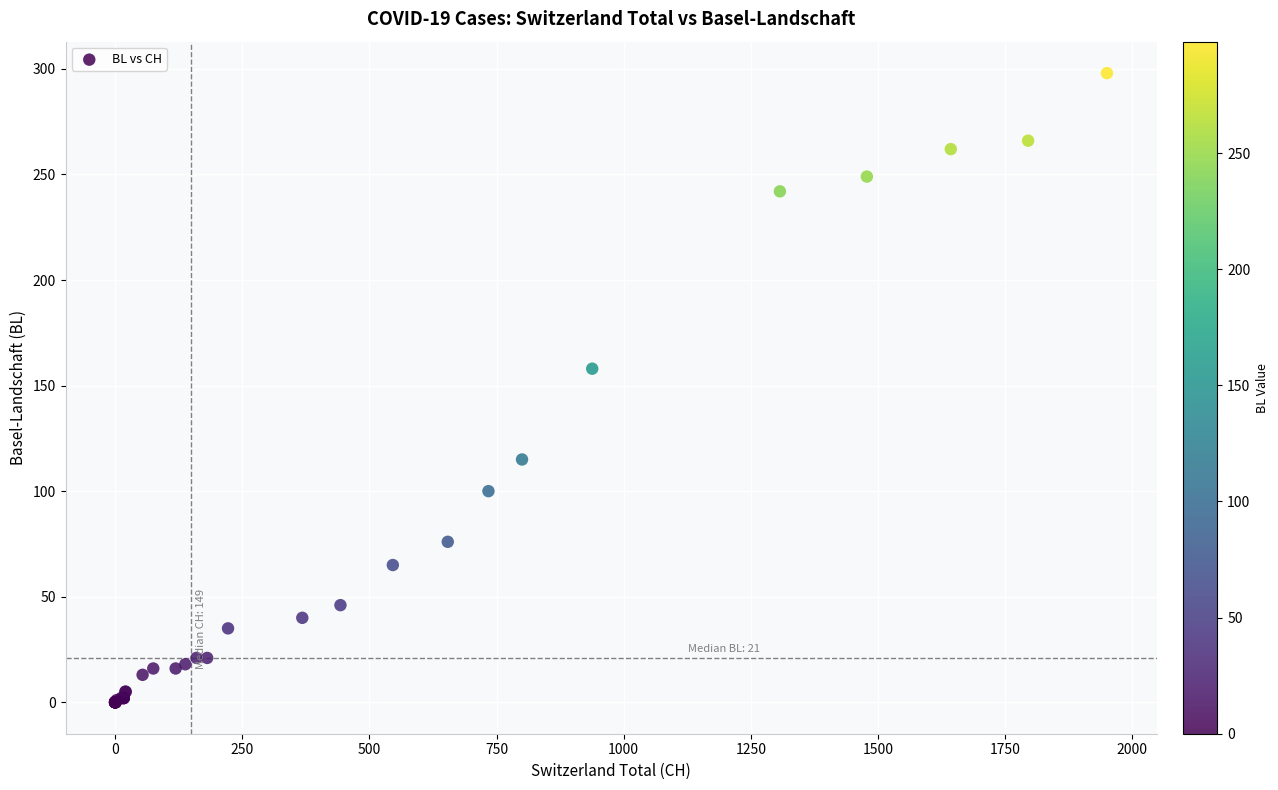

What Y value in the scatter plot is closest to 149?

158